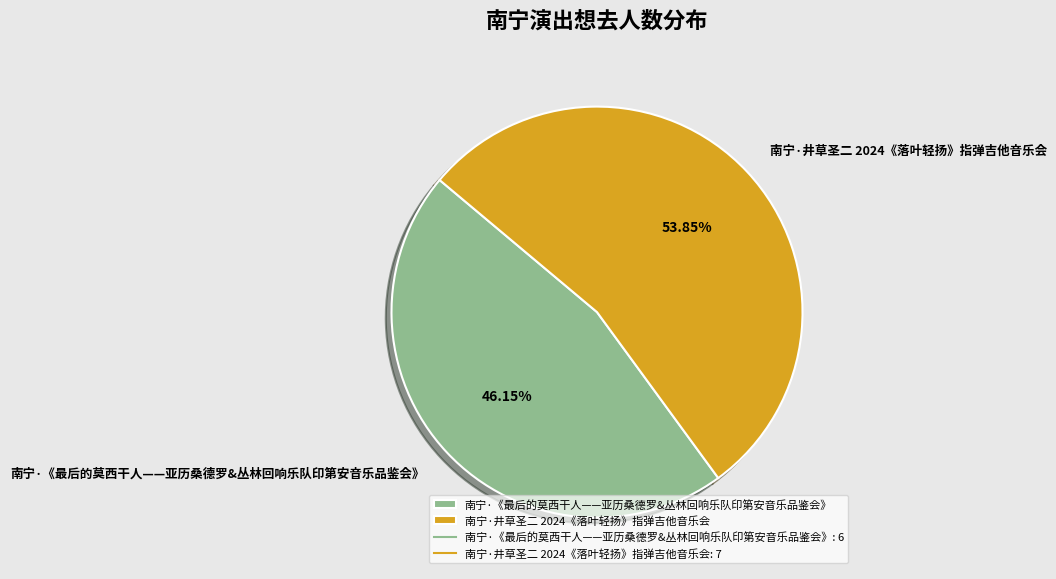

To the nearest percent, what percentage of the pie is 南宁·《最后的莫西干人——亚历桑德罗&丛林回响乐队印第安音乐品鉴会》?

46%